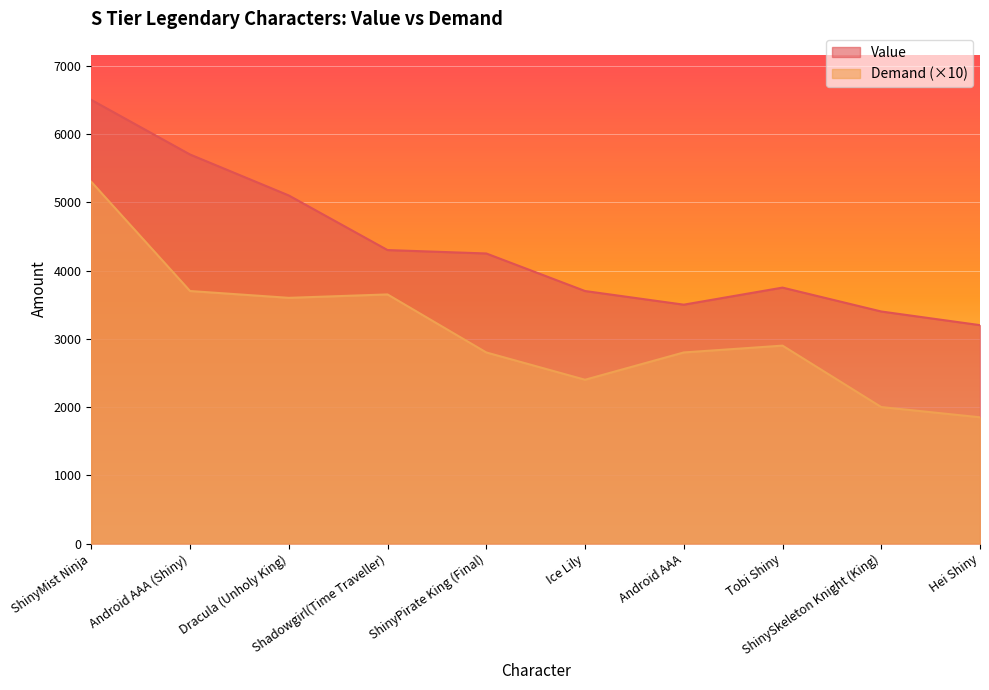

True or false: Demand and Value intersect in this chart.

False